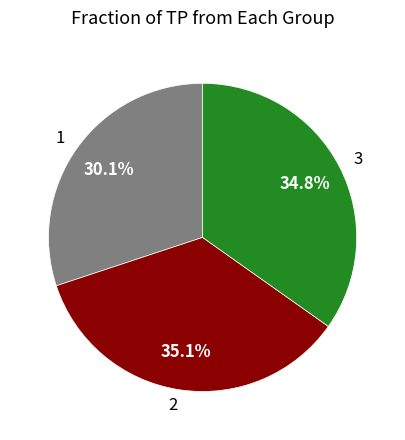

How many slices are in this pie chart?

3